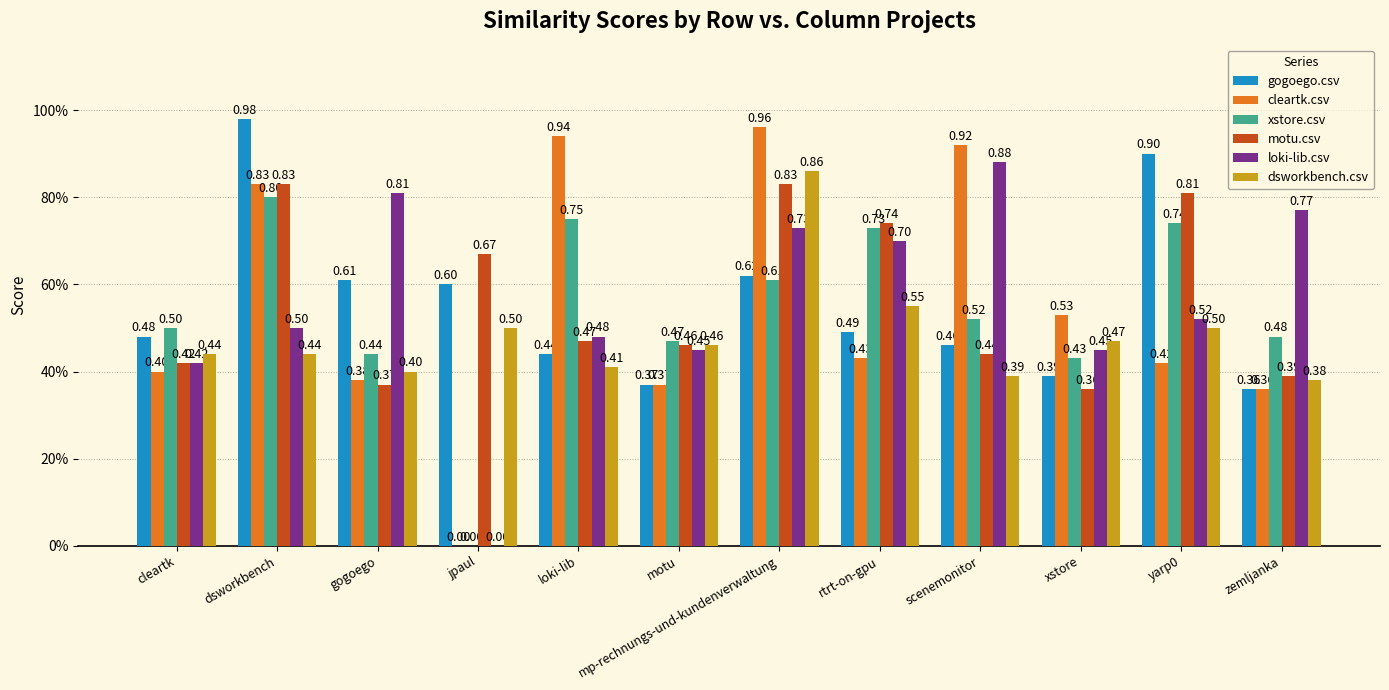

What are all the series names shown in the legend?

gogoego.csv, cleartk.csv, xstore.csv, motu.csv, loki-lib.csv, dsworkbench.csv